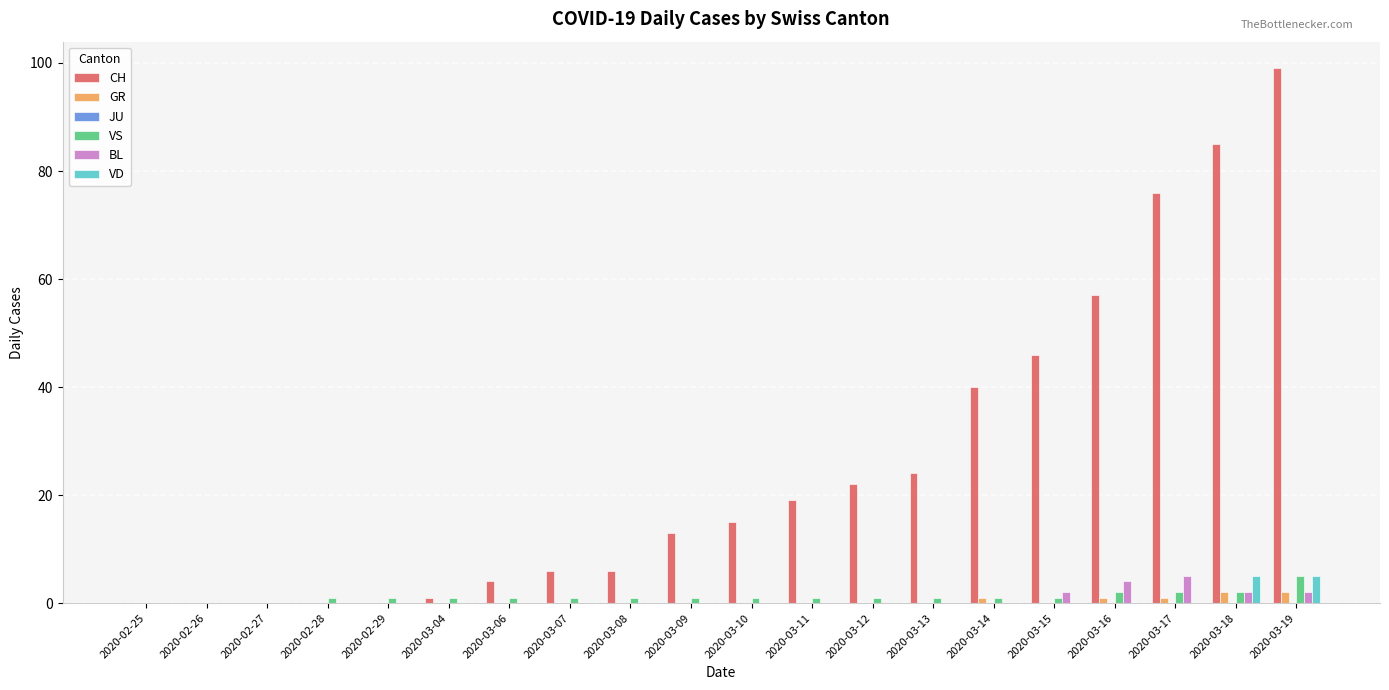

At which category is the sum across all series the highest?

2020-03-19